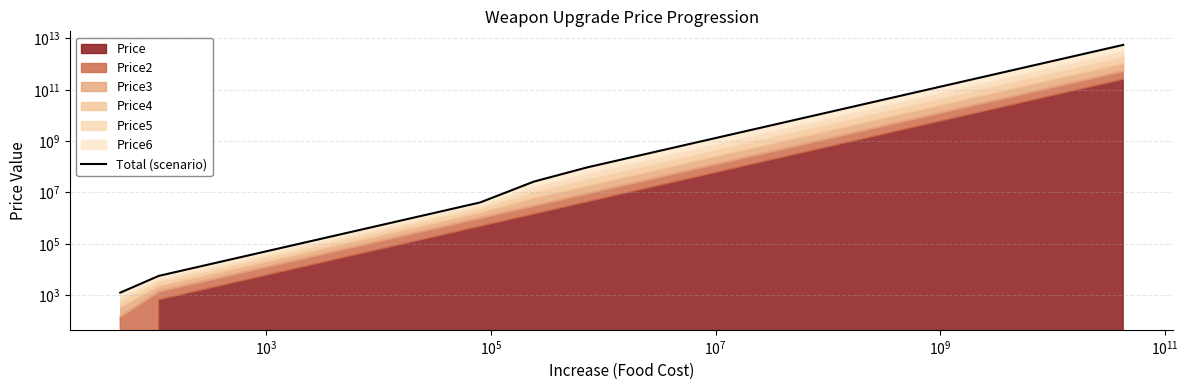

What is the maximum value shown in the chart?

5625345500280